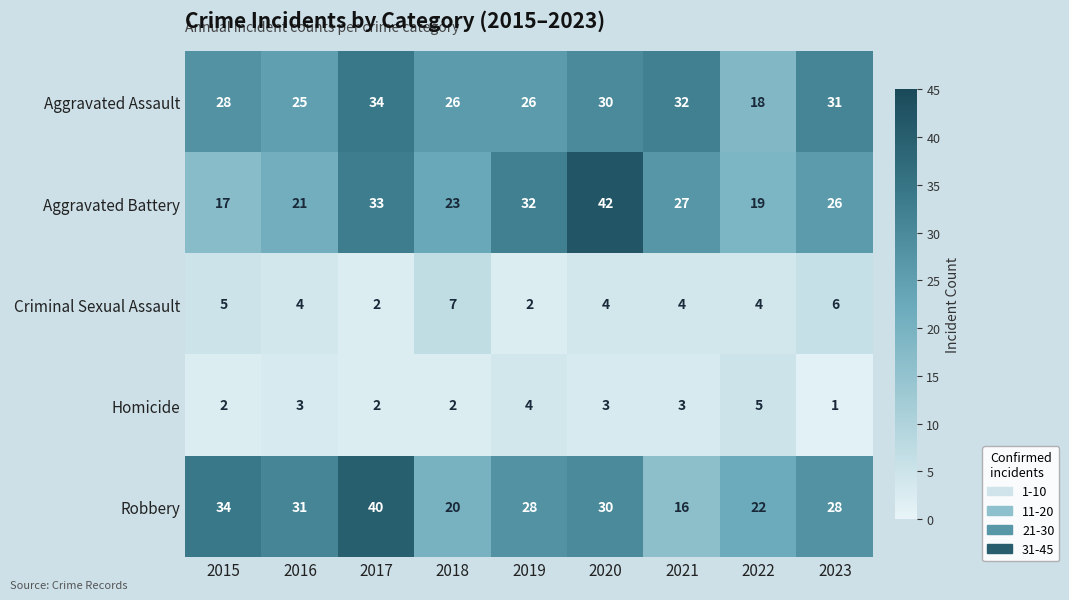

What is the difference between the maximum and minimum values in the Criminal Sexual Assault series?

5